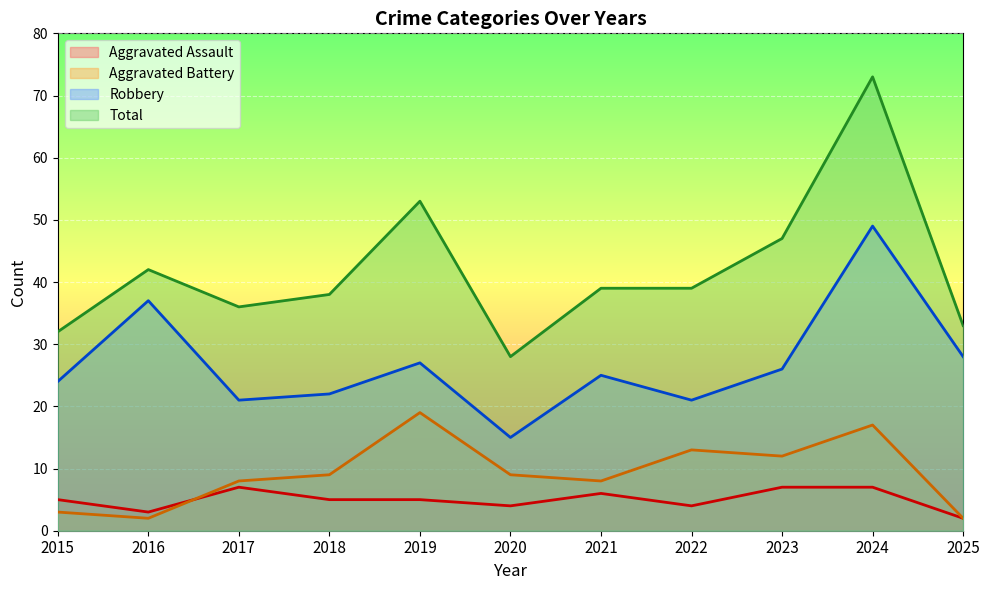

The value of Aggravated Assault at 2018 is 7. True or false?

False